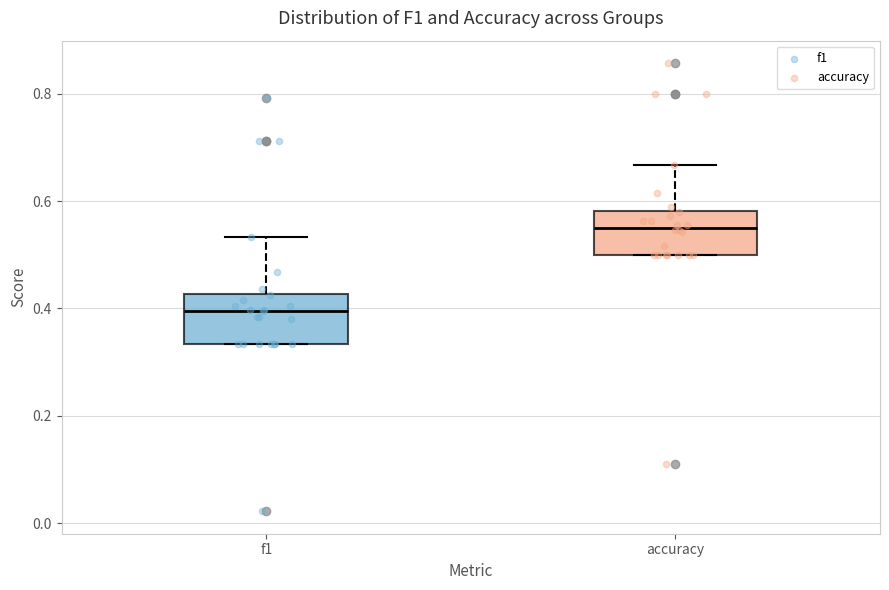

Which box has the highest median line?

accuracy